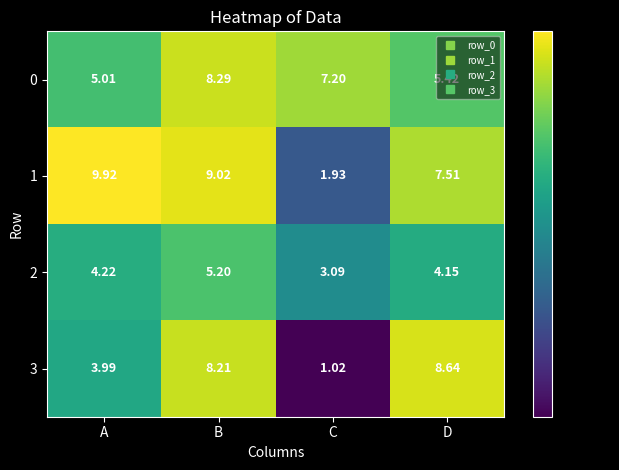

At which label is 2 closest to 4?

D